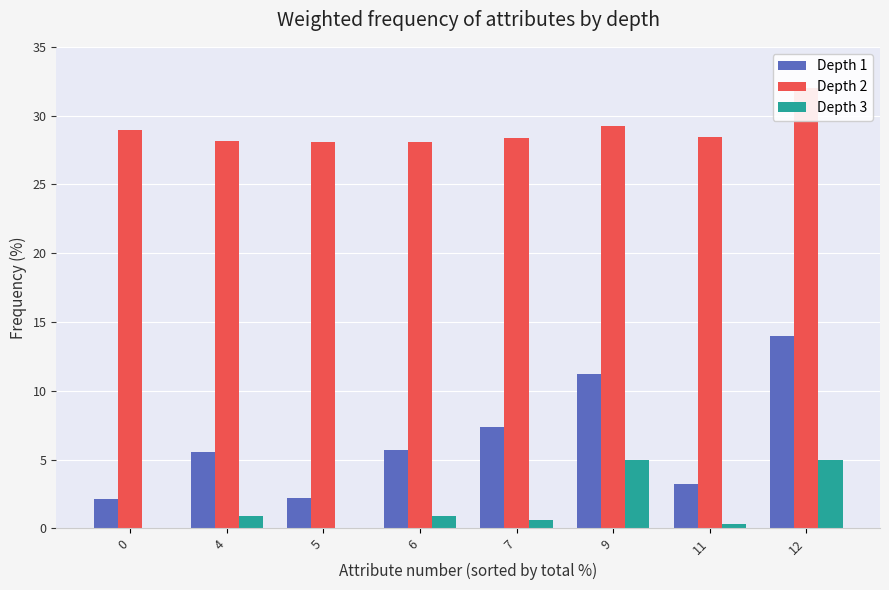

How many categories are shown in the chart?

8